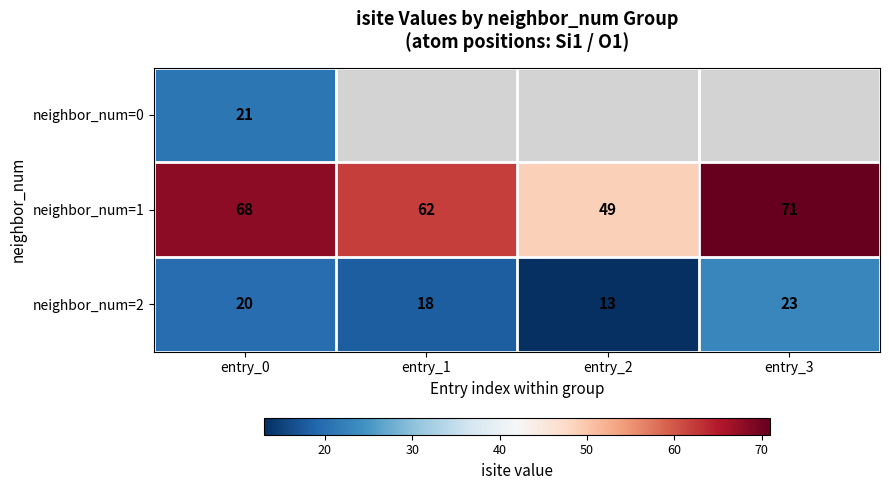

Rank the categories by neighbor_num=2 value from lowest to highest.

entry_2, entry_1, entry_0, entry_3